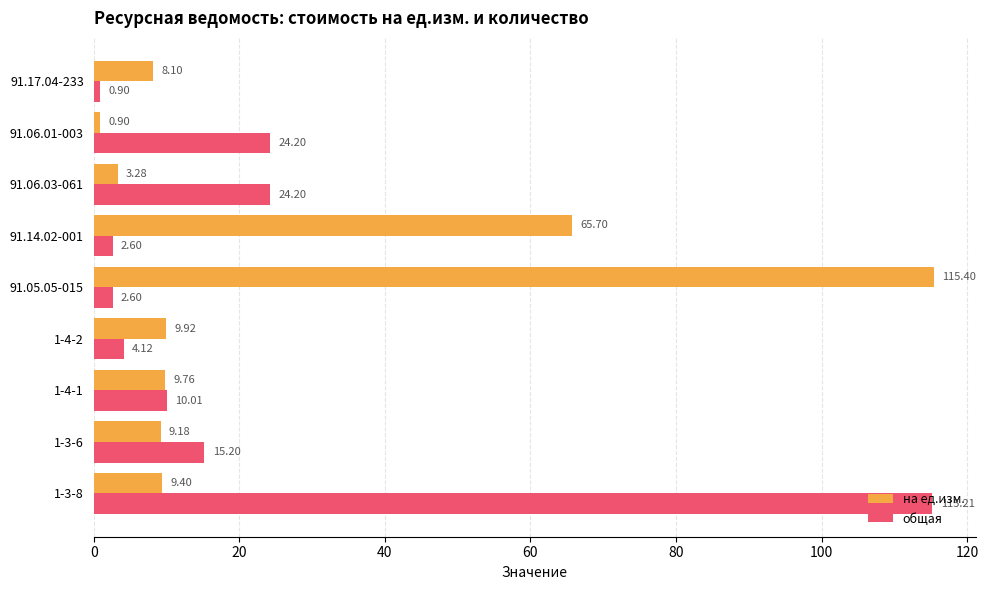

What is the spread (max minus min) of values at 91.05.05-015?

112.8